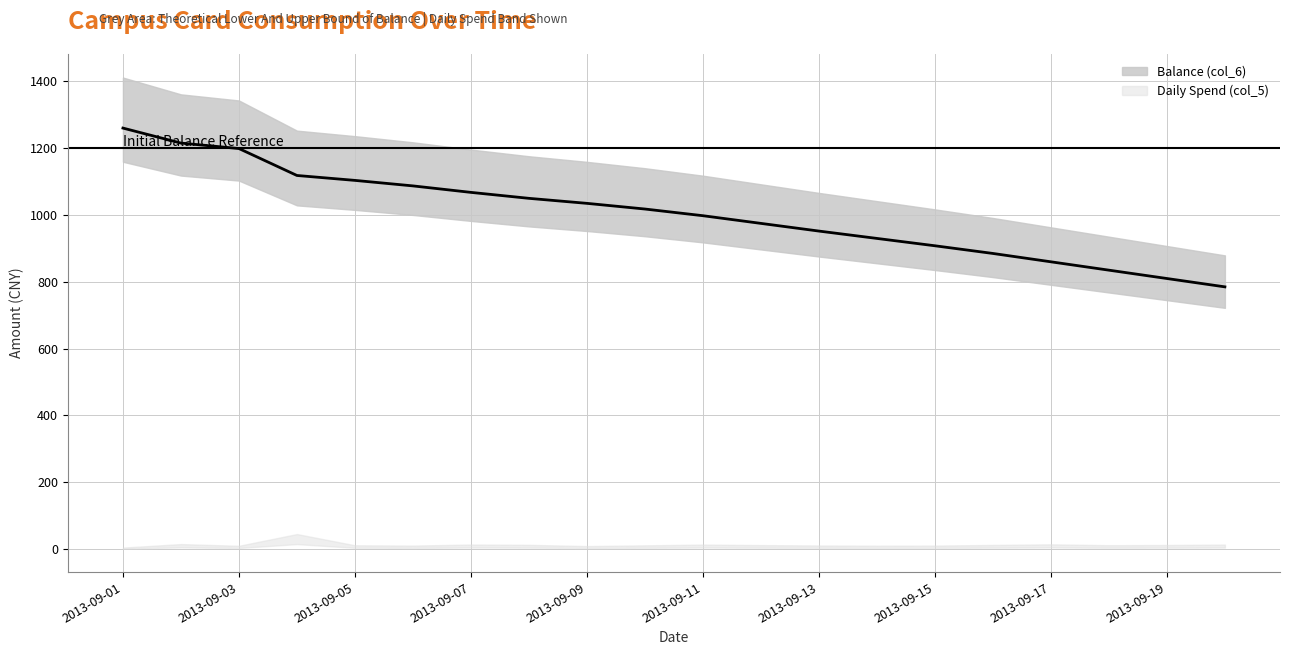

The chart shows a value of 1035.0 at 2013-09-09. True or false?

True